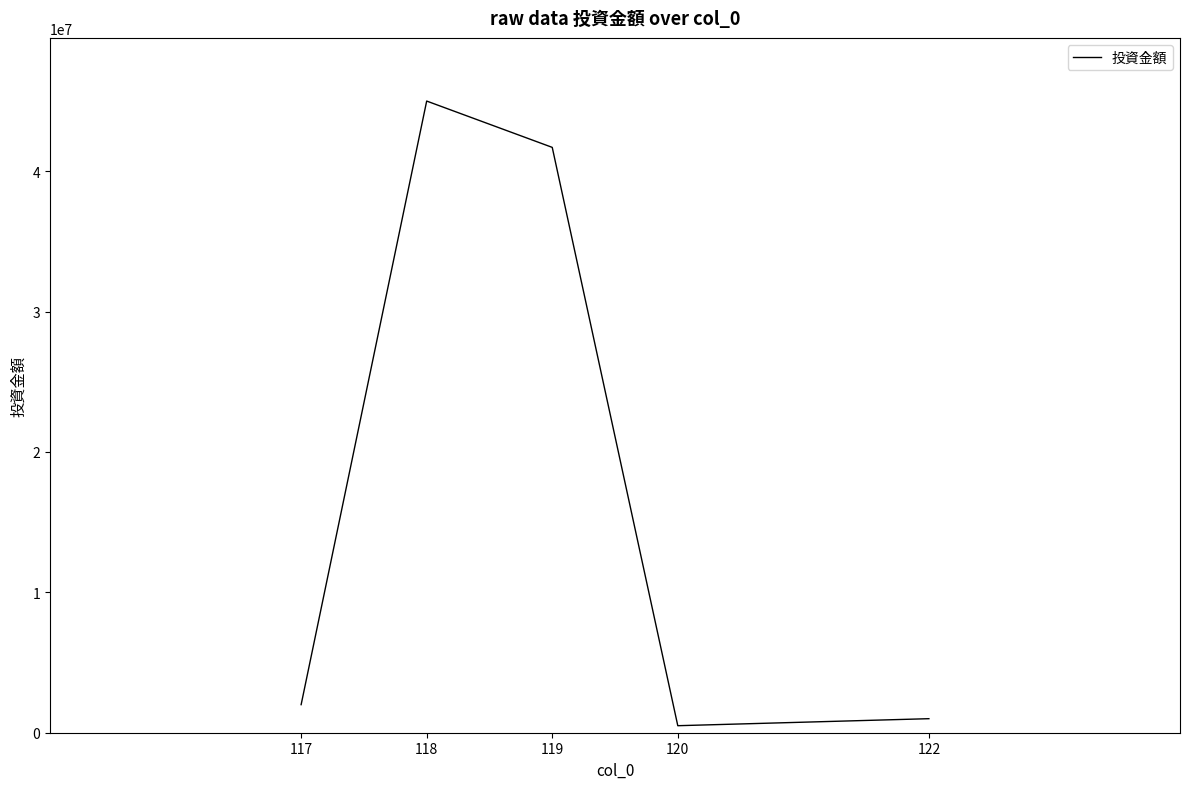

What is the greatest value displayed?

45000000